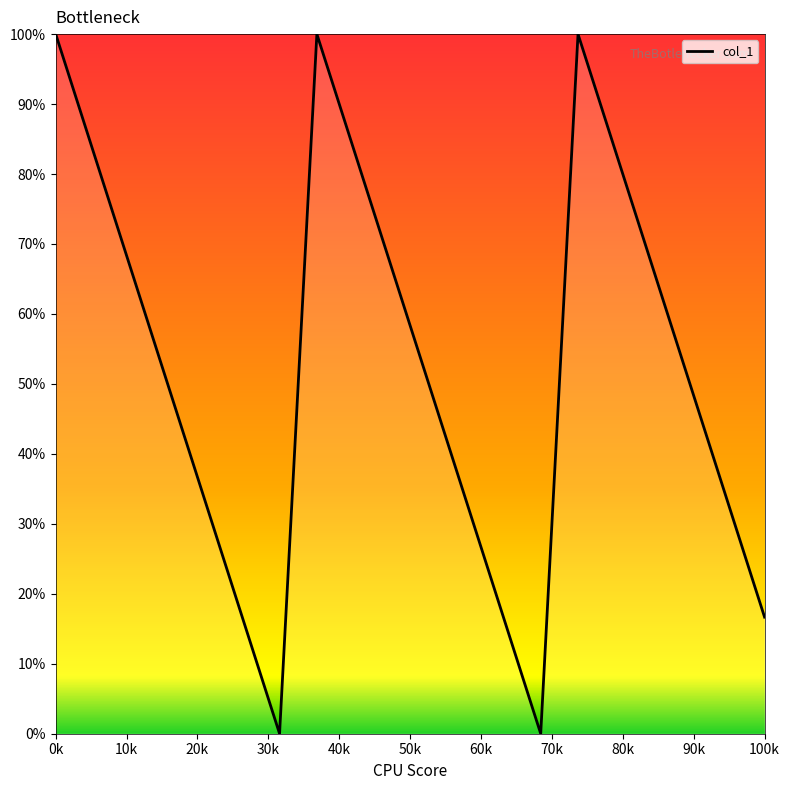

What is the greatest value displayed?

100.0